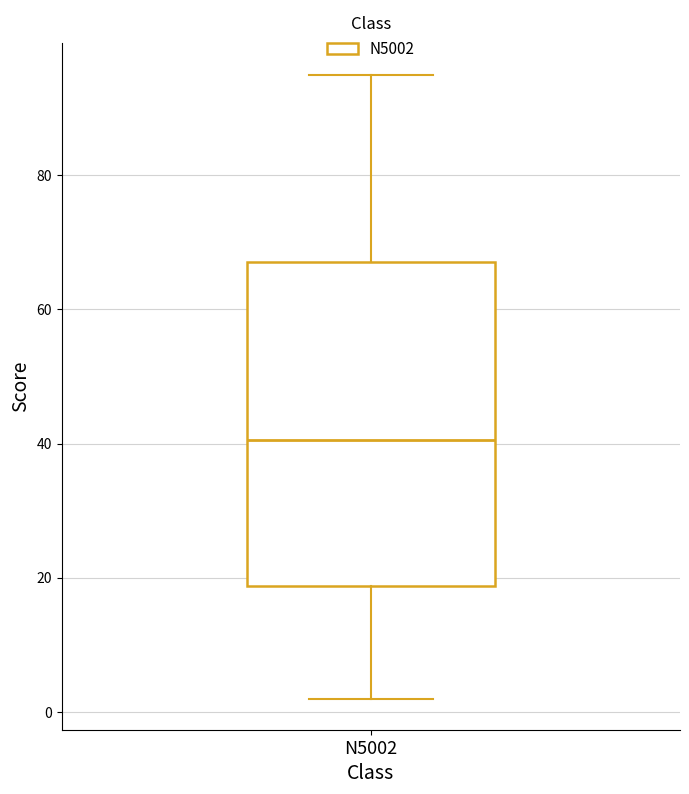

Read this box plot against the y-axis: the position of the median line, the range covered by the box, and the ends of both whiskers. The values are not printed on the chart, so give them approximately, as read against the axis.

median 40, box 18 to 68, whiskers 2 to 96